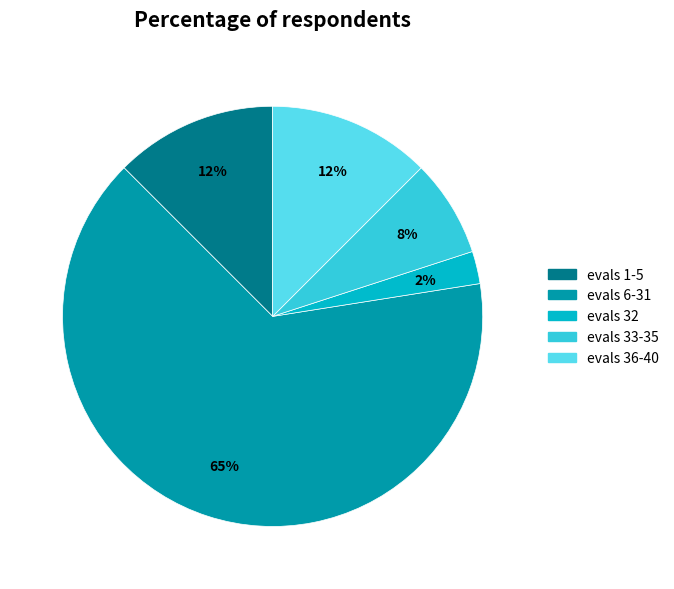

To the nearest percent, what is the average slice percentage?

20%